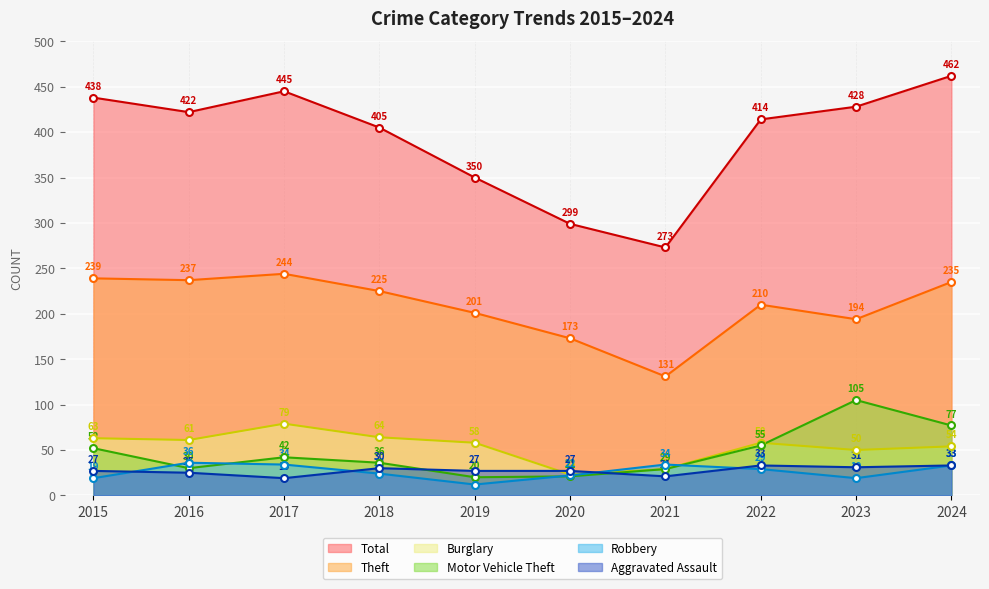

True or false: Theft and Robbery intersect in this chart.

False